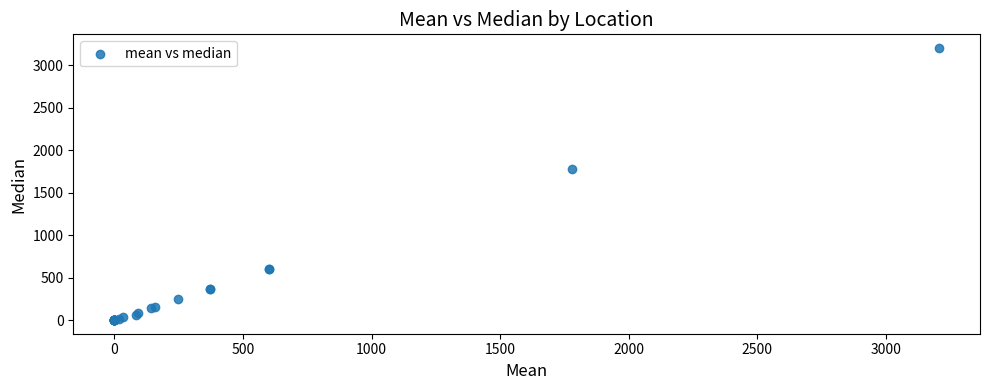

What Y value in the scatter plot is closest to 1602?

1778.8